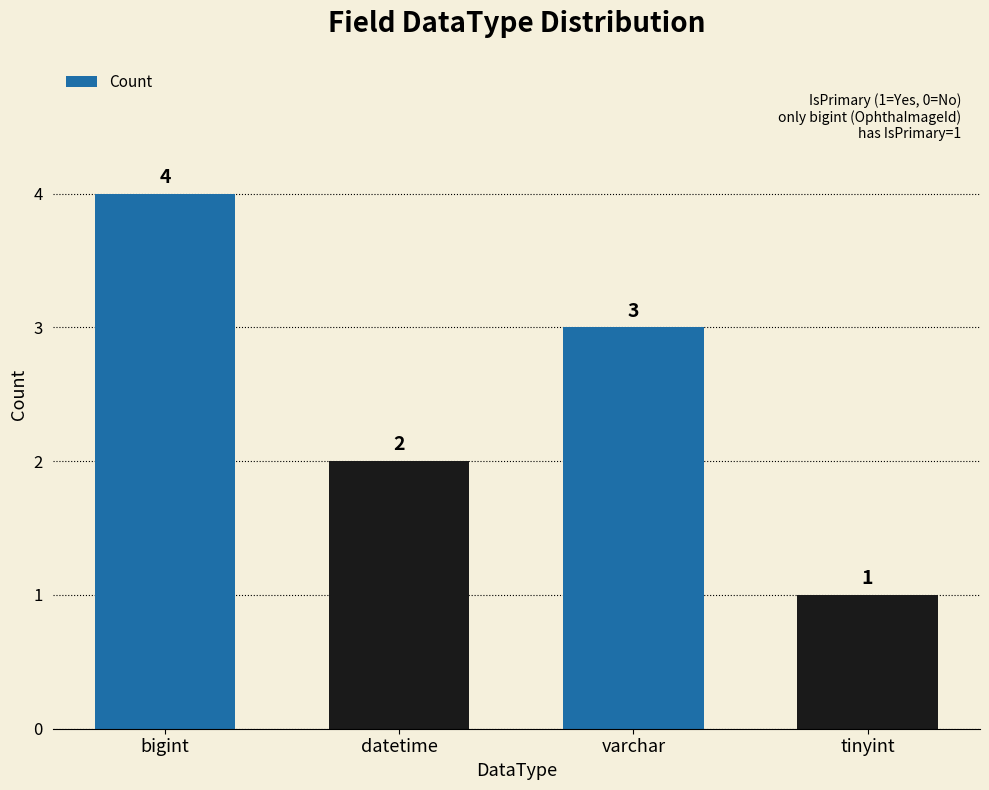

Rank the categories by value from highest to lowest.

bigint, varchar, datetime, tinyint